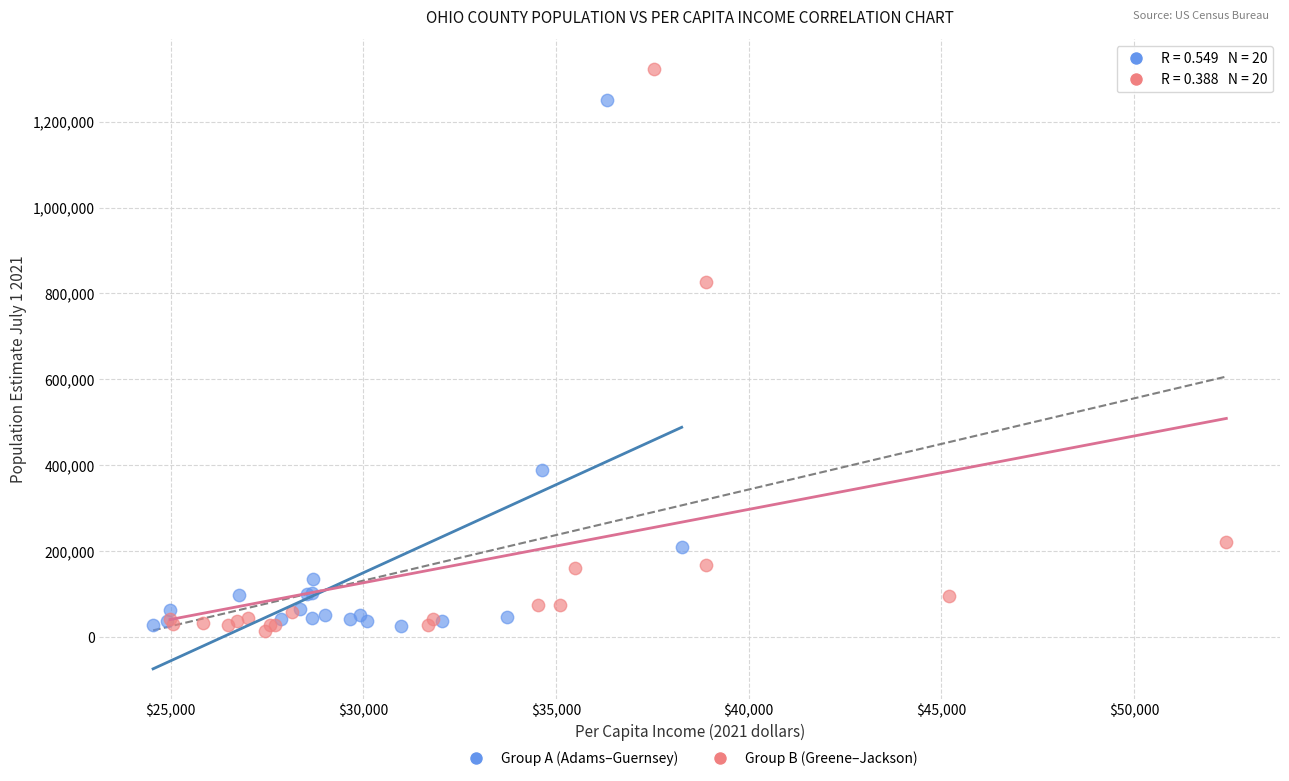

Which series has the largest Y range (max minus min)?

Group B (Greene–Jackson)